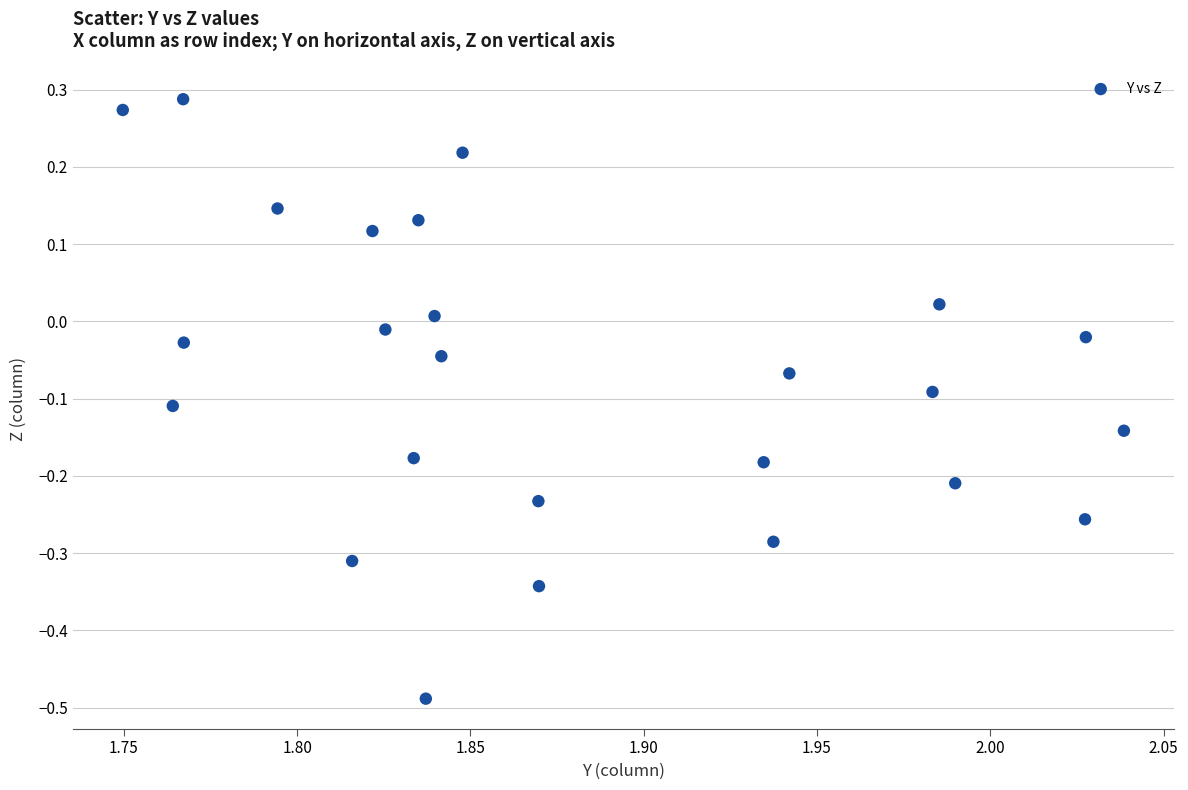

What is the range of Y values (max minus min)?

0.8